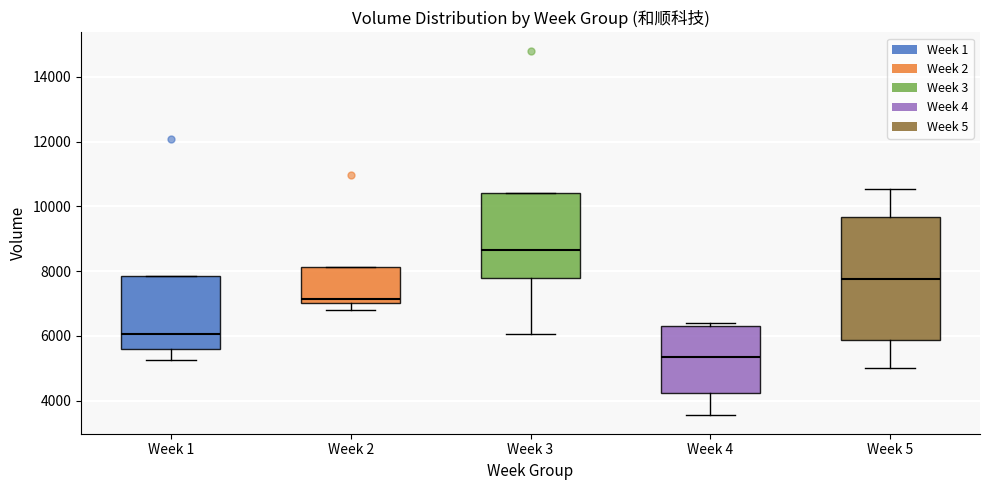

Where is the upper edge of the box for Week 2 on the y-axis? The values are not printed on the chart, so give them approximately, as read against the axis.

8200